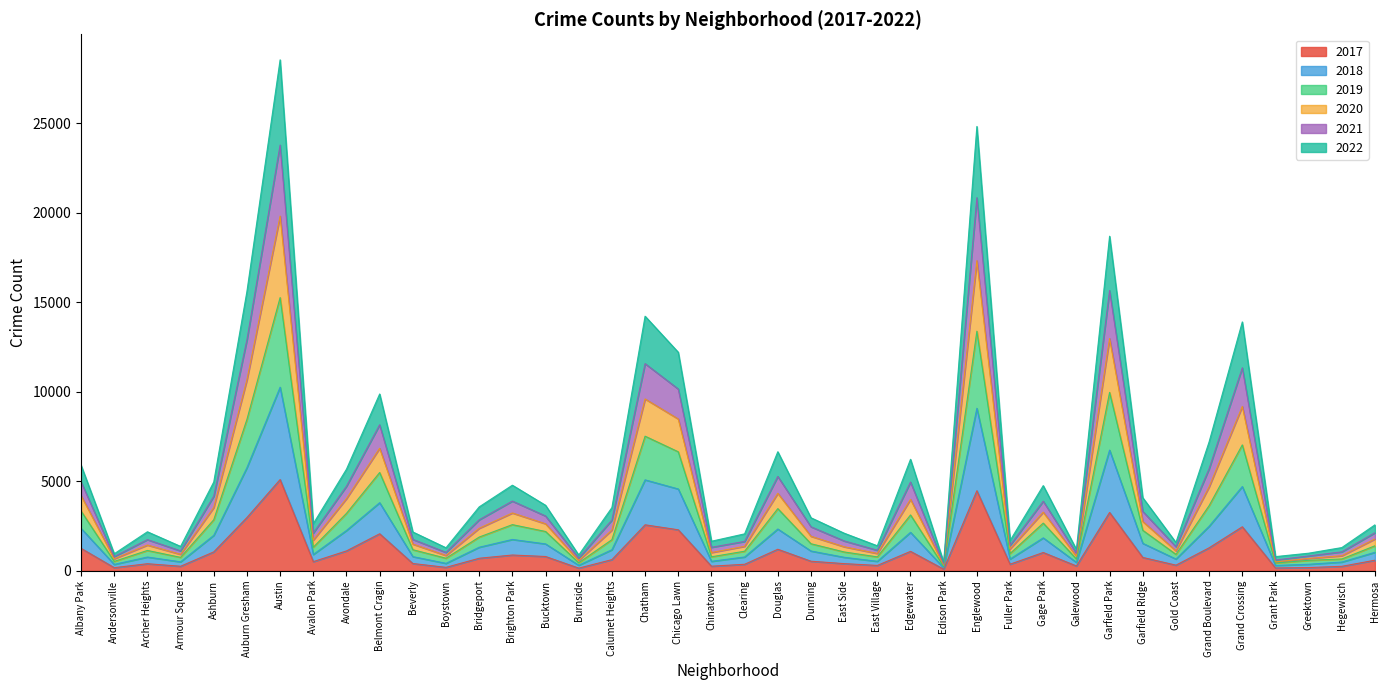

At which category is the sum across all series the highest?

Austin